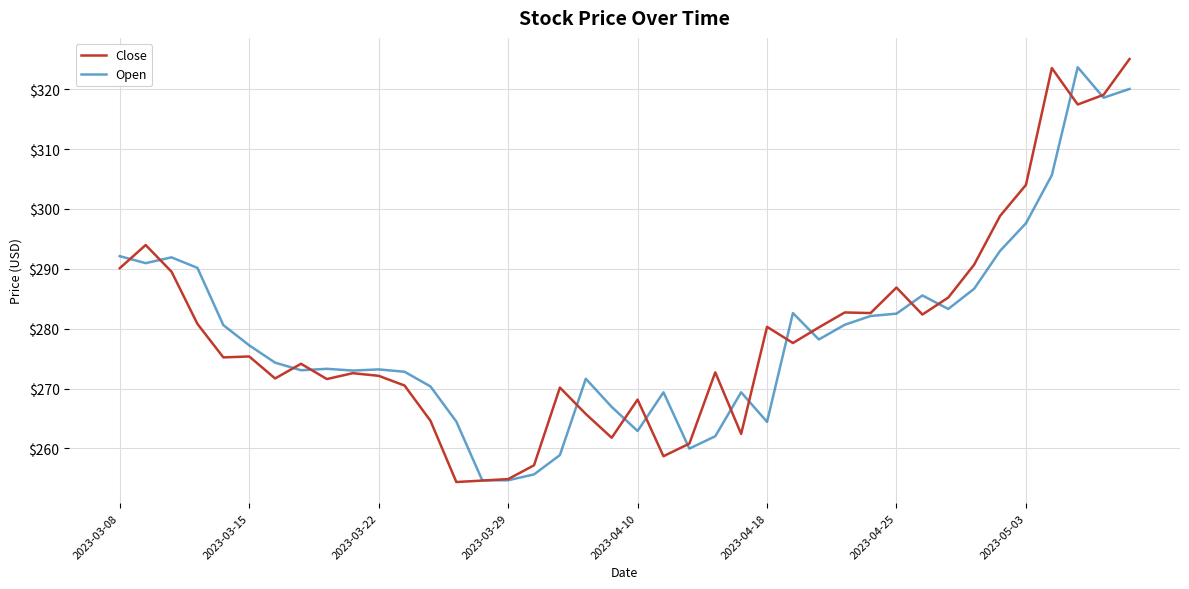

What is the lowest value of the Open series?

254.7